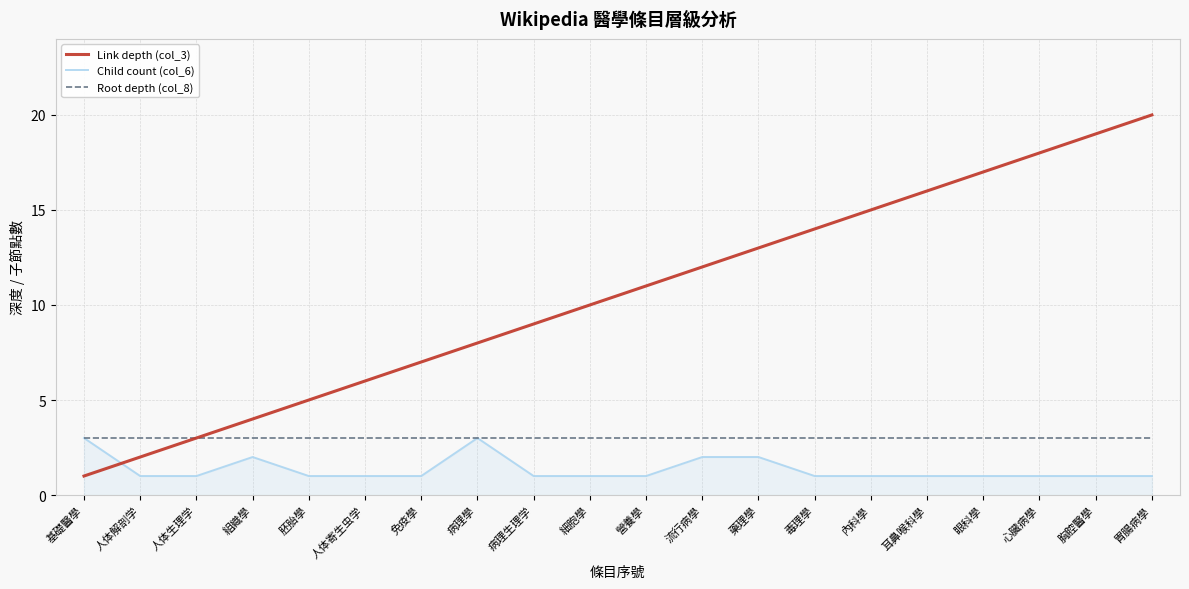

What is the lowest value of the Root depth (col_8) series?

3